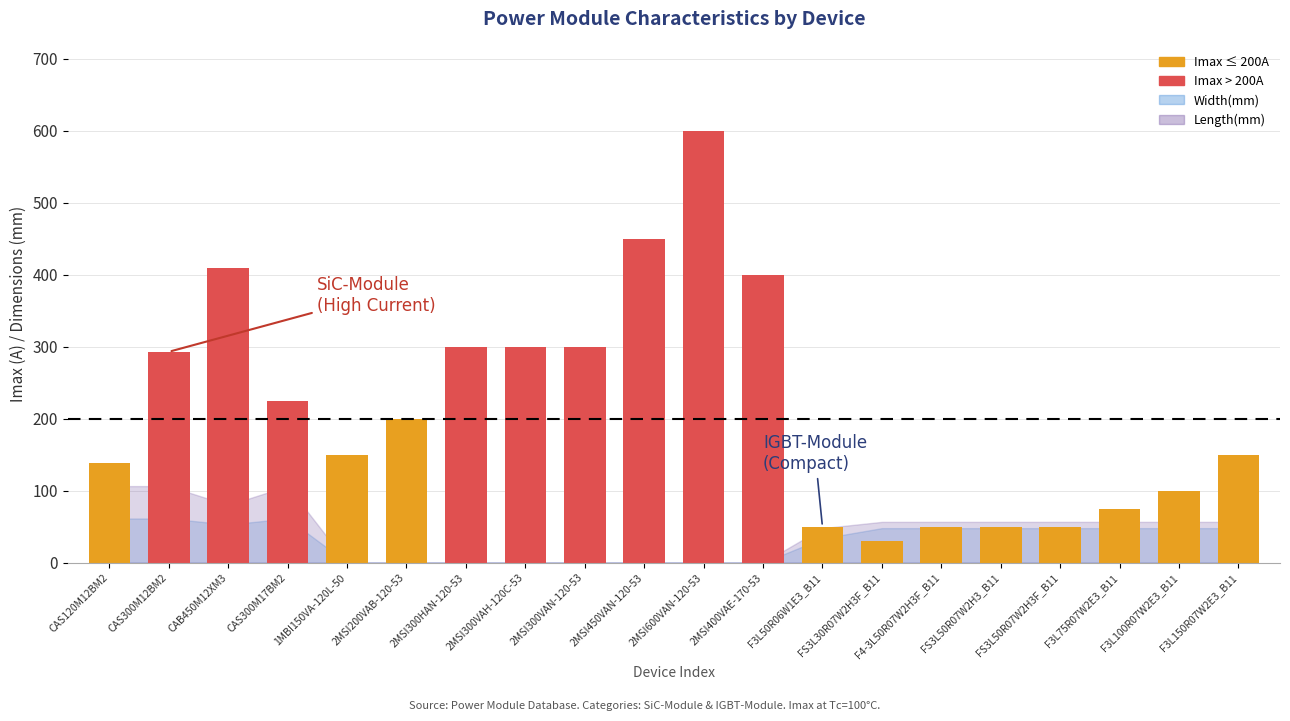

What is the difference between the highest and lowest values at F3L100R07W2E3_B11?

52.0